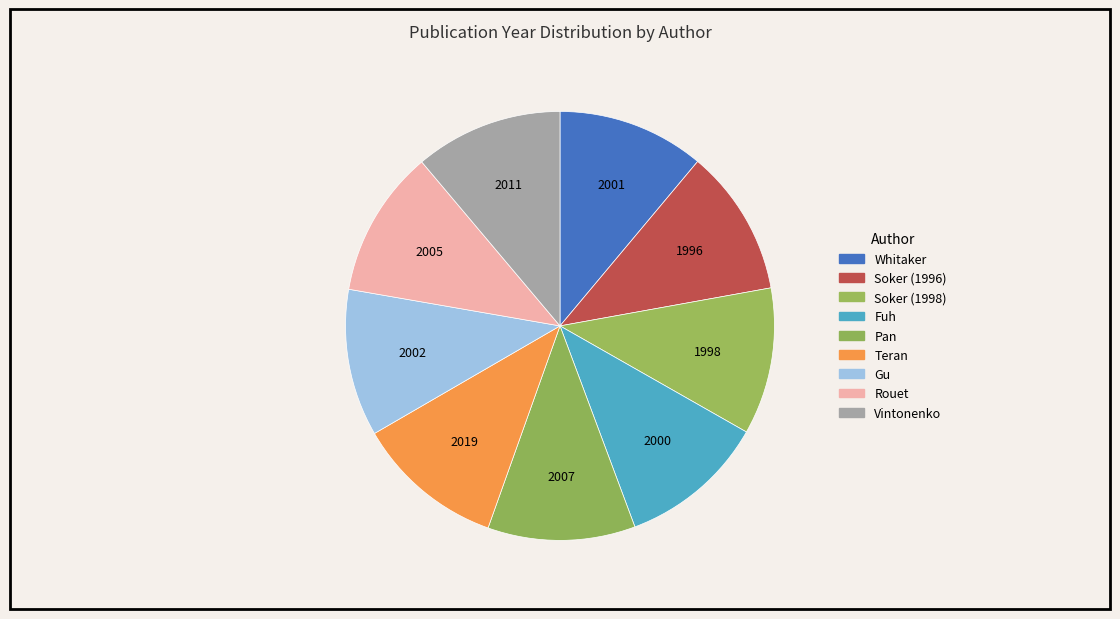

What is the largest slice in the pie chart?

Teran